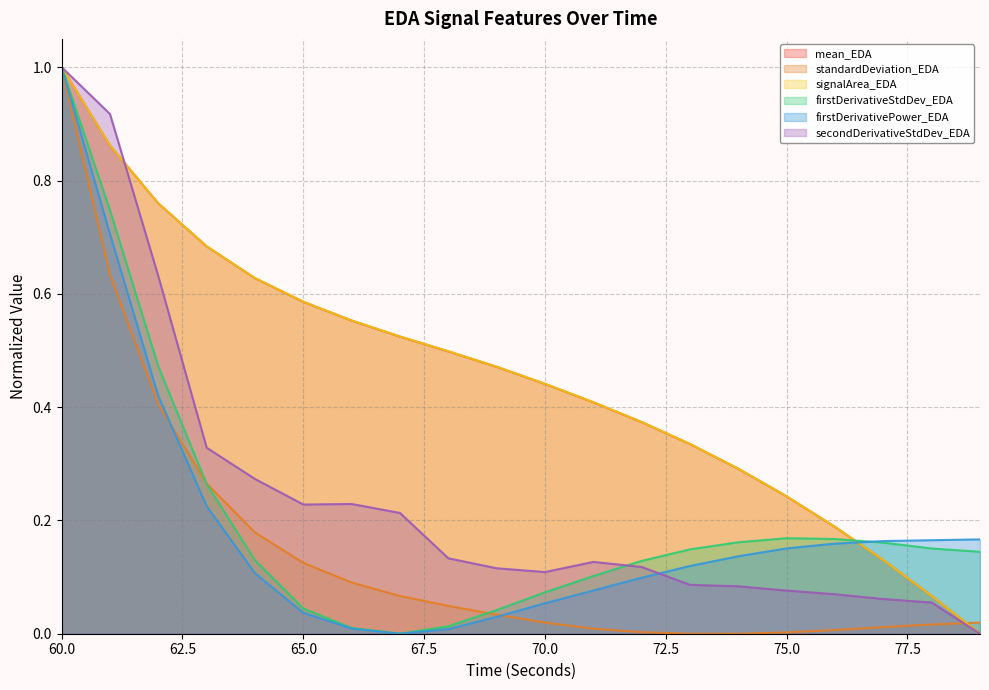

Reading left to right, what are all the values shown in this chart?

mean_EDA: 60=1.0	61=0.9	62=0.8	63=0.7	64=0.6	65=0.6	66=0.6	67=0.5	68=0.5	69=0.5	70=0.4	71=0.4	72=0.4	73=0.3	74=0.3	75=0.2	76=0.2	77=0.1	78=0.1	79=0.0
standardDeviation_EDA: 60=1.0	61=0.6	62=0.4	63=0.3	64=0.2	65=0.1	66=0.1	67=0.1	68=0.0	69=0.0	70=0.0	71=0.0	72=0.0	73=0.0	74=0.0	75=0.0	76=0.0	77=0.0	78=0.0	79=0.0
signalArea_EDA: 60=1.0	61=0.9	62=0.8	63=0.7	64=0.6	65=0.6	66=0.6	67=0.5	68=0.5	69=0.5	70=0.4	71=0.4	72=0.4	73=0.3	74=0.3	75=0.2	76=0.2	77=0.1	78=0.1	79=0.0
firstDerivativeStdDev_EDA: 60=1.0	61=0.7	62=0.5	63=0.3	64=0.1	65=0.0	66=0.0	67=0.0	68=0.0	69=0.0	70=0.1	71=0.1	72=0.1	73=0.1	74=0.2	75=0.2	76=0.2	77=0.2	78=0.2	79=0.1
firstDerivativePower_EDA: 60=1.0	61=0.7	62=0.4	63=0.2	64=0.1	65=0.0	66=0.0	67=0.0	68=0.0	69=0.0	70=0.1	71=0.1	72=0.1	73=0.1	74=0.1	75=0.2	76=0.2	77=0.2	78=0.2	79=0.2
secondDerivativeStdDev_EDA: 60=1.0	61=0.9	62=0.6	63=0.3	64=0.3	65=0.2	66=0.2	67=0.2	68=0.1	69=0.1	70=0.1	71=0.1	72=0.1	73=0.1	74=0.1	75=0.1	76=0.1	77=0.1	78=0.1	79=0.0